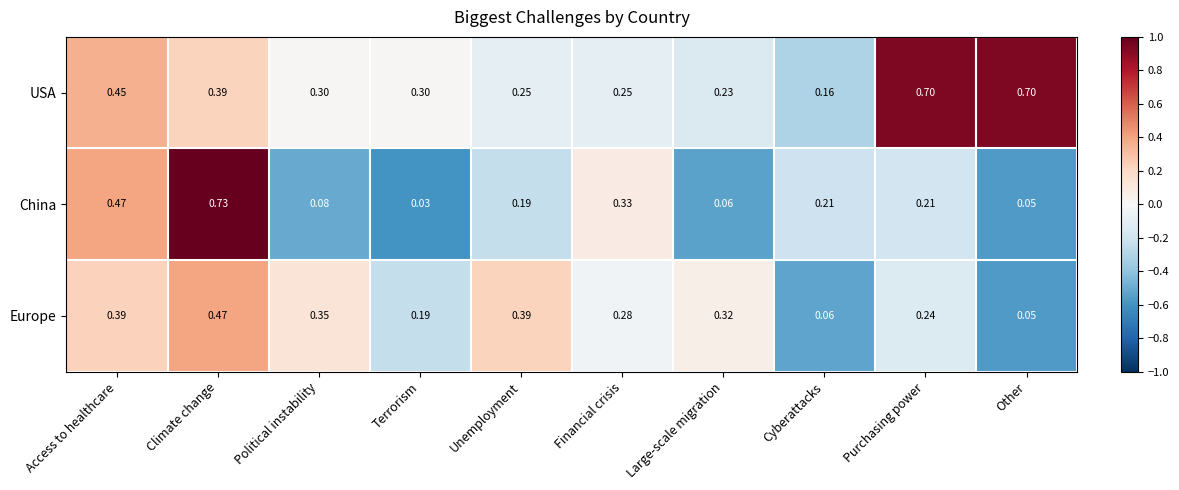

Rank the series by their maximum value, from lowest to highest.

Europe, USA, China